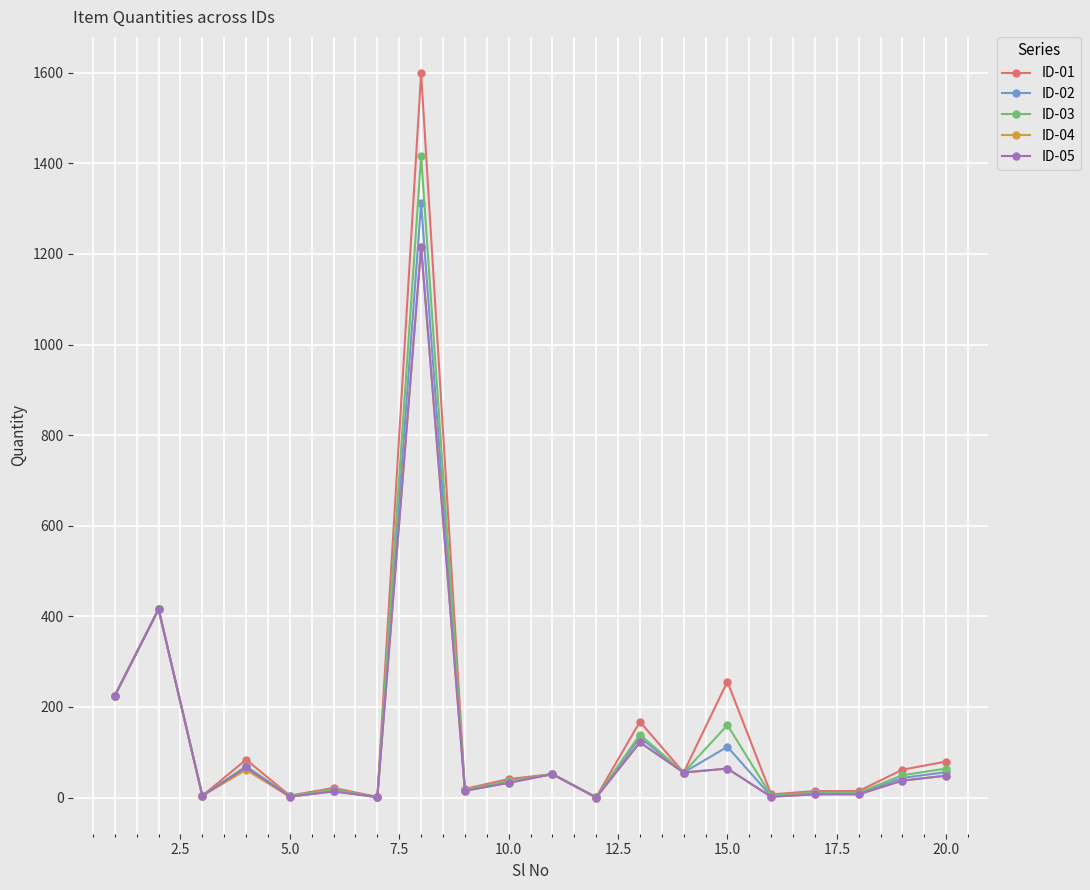

Count the number of categories in the chart.

20